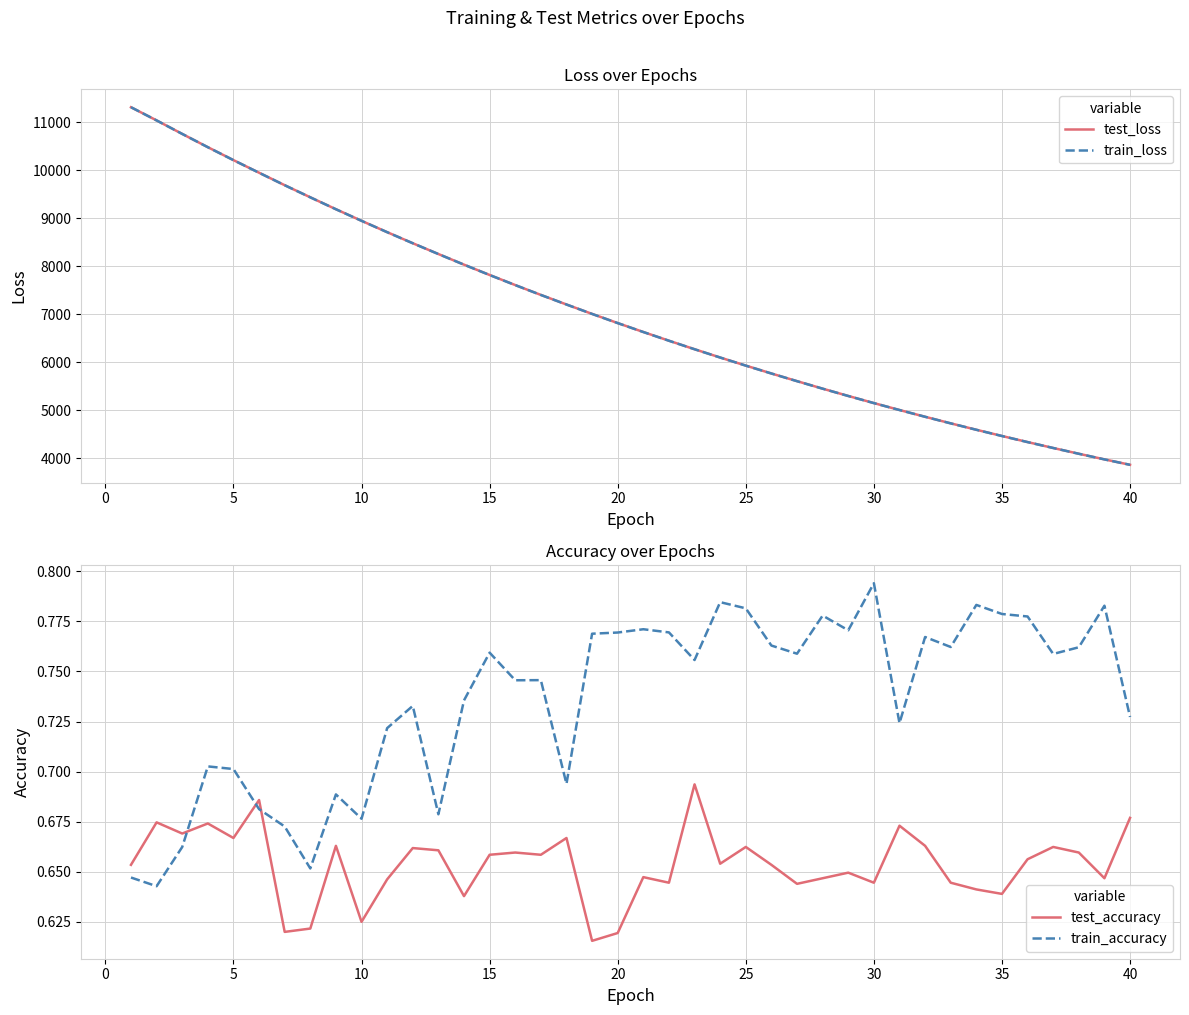

What is the difference between the maximum and second lowest values in the test_accuracy series?

0.1